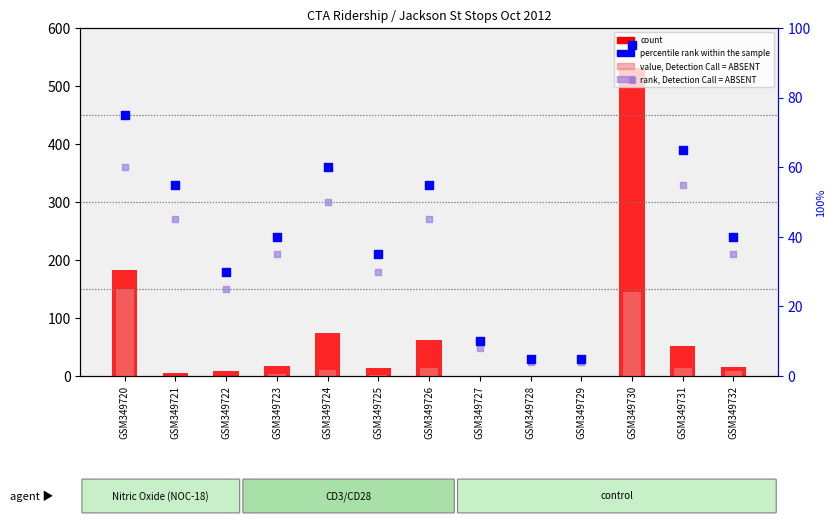

Is the value of percentile rank within the sample at GSM349722 greater than the value of value, Detection Call = ABSENT at GSM349726?

Yes